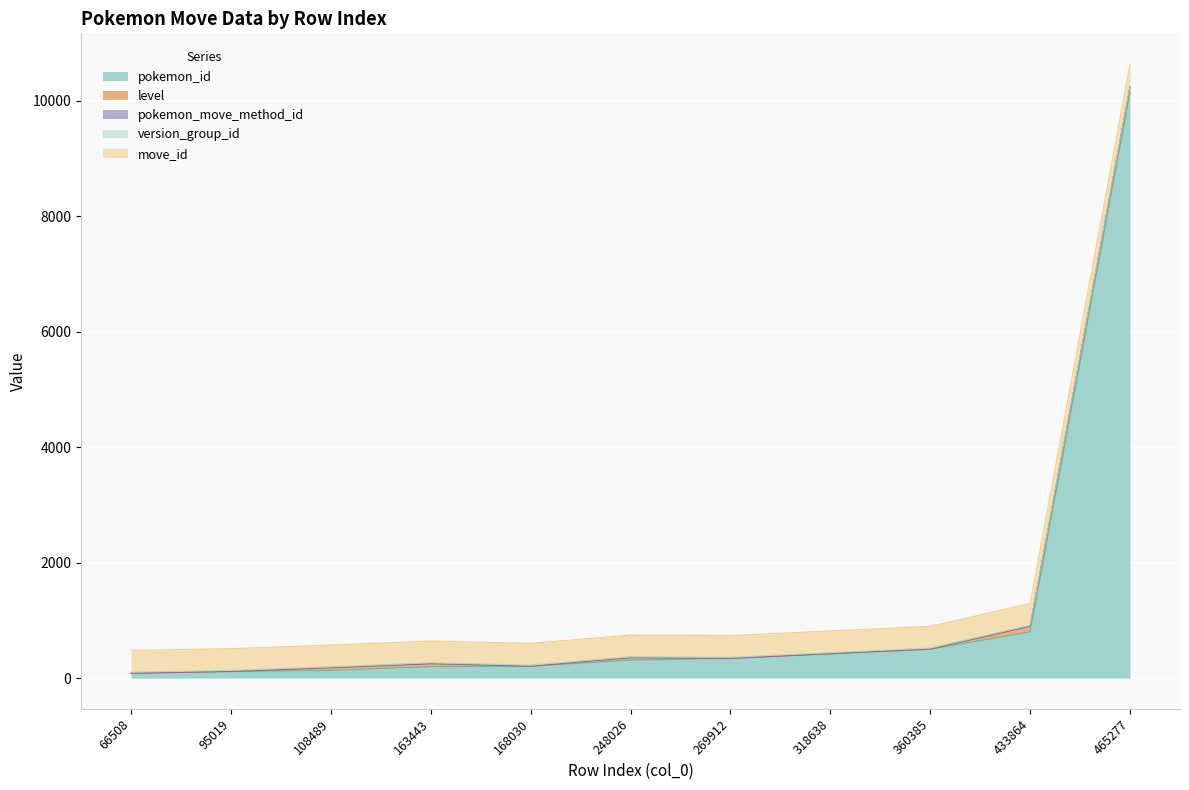

How many interior local peaks does the level series have?

2